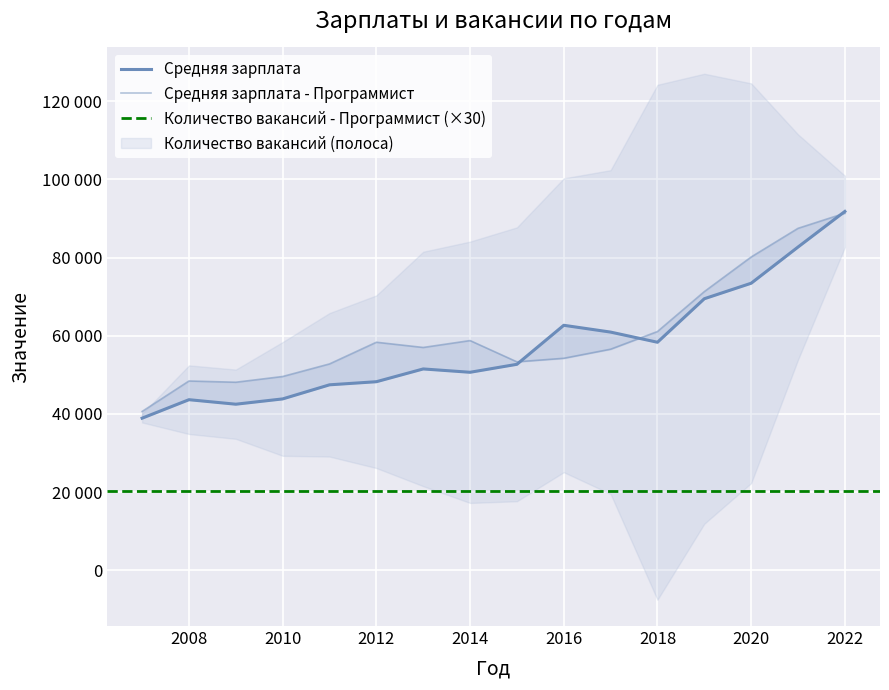

Read the Средняя зарплата - Программист value at 2010, to the nearest 100.

49600